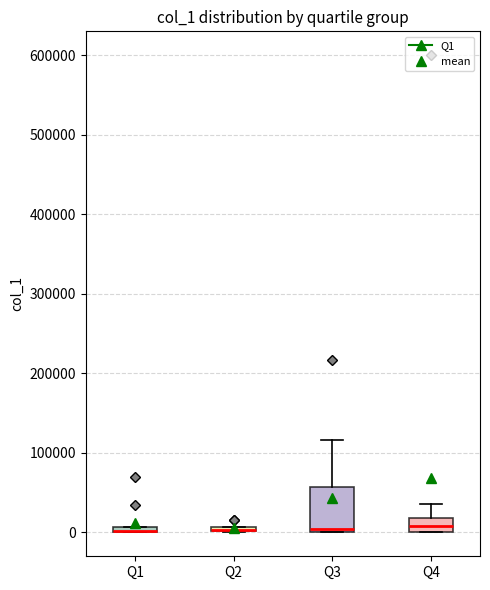

Where is the upper edge of the box for Q2 on the y-axis? The values are not printed on the chart, so give them approximately, as read against the axis.

10000